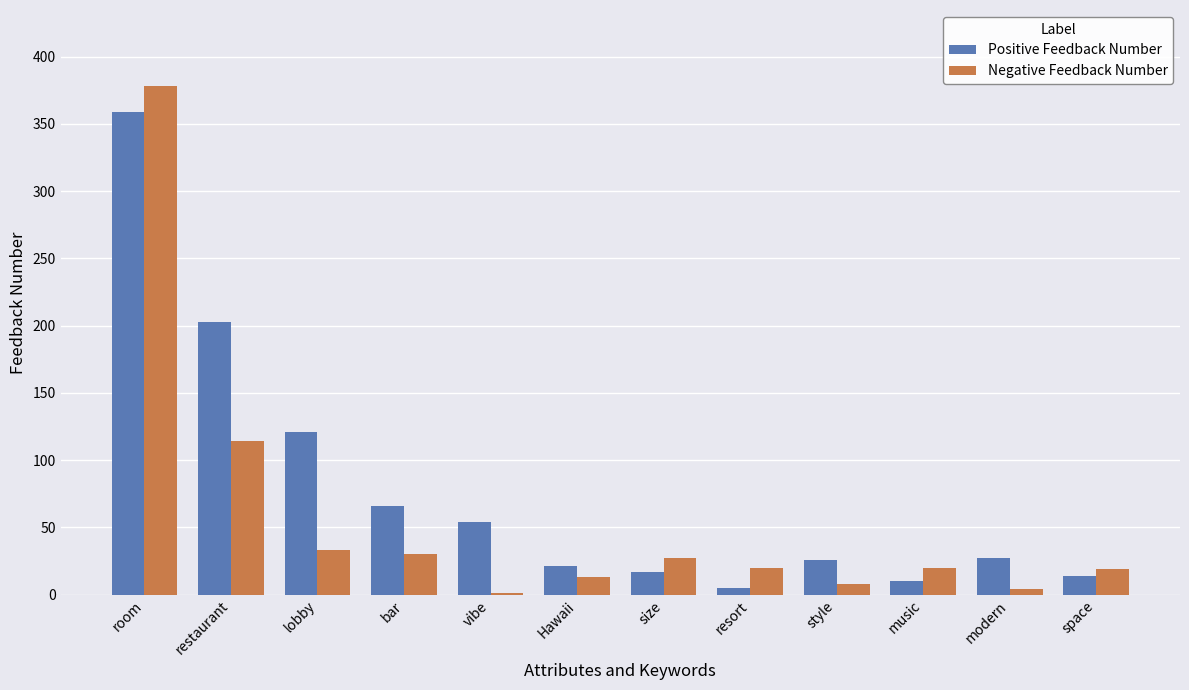

Does the chart contain stacked bars?

No